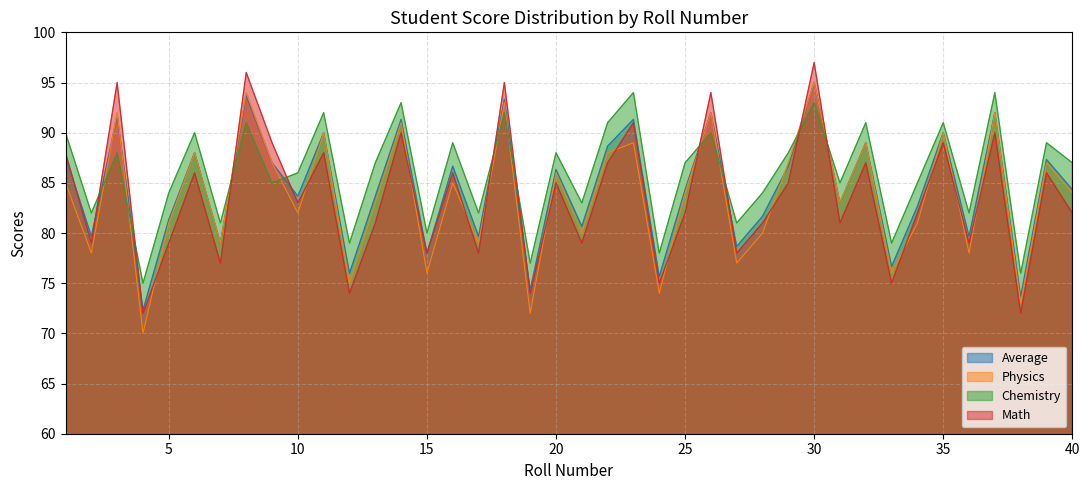

At which category does the chart reach its minimum across all series?

4